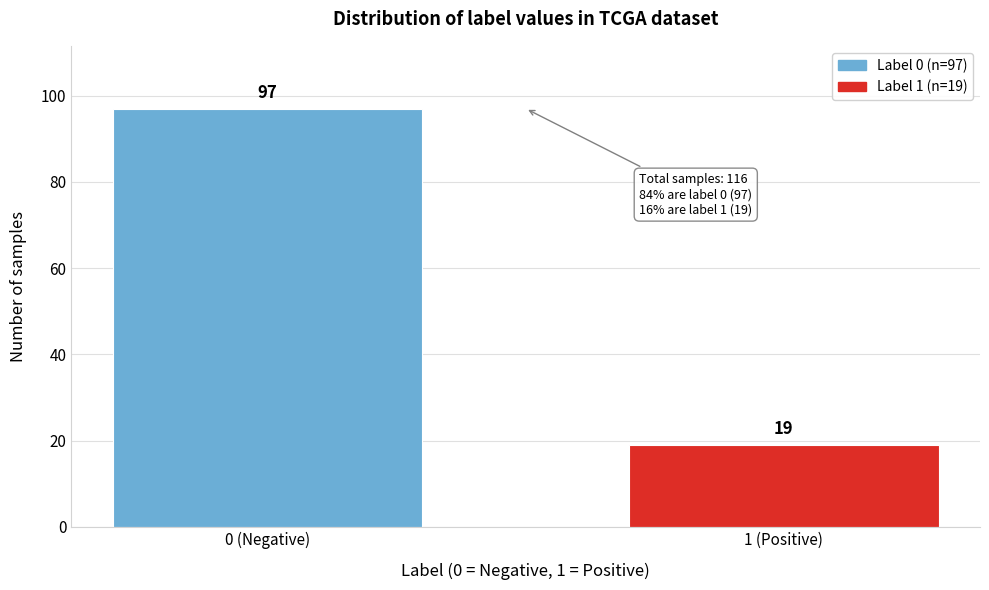

Reading left to right, list all the values displayed in this chart.

97	19